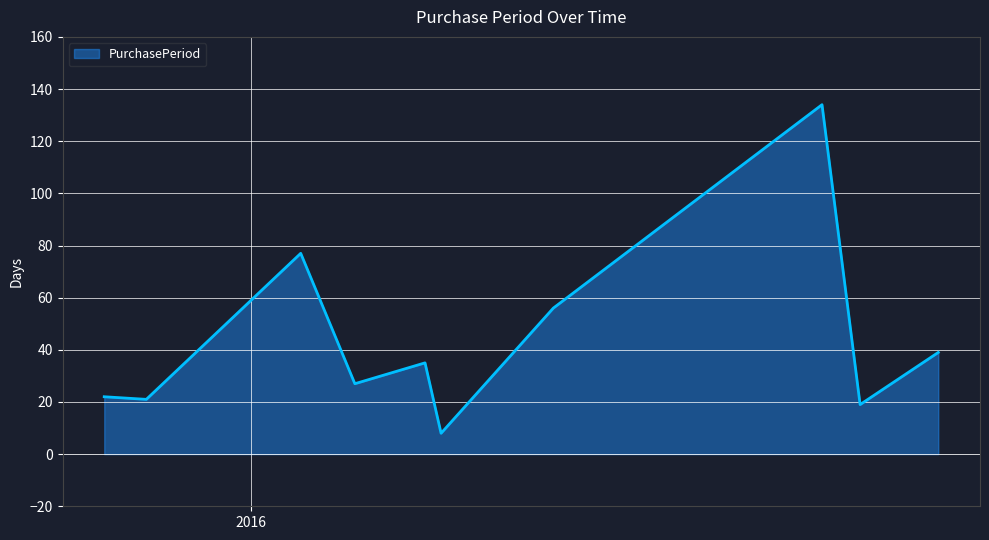

What is the difference between the maximum and minimum values?

126